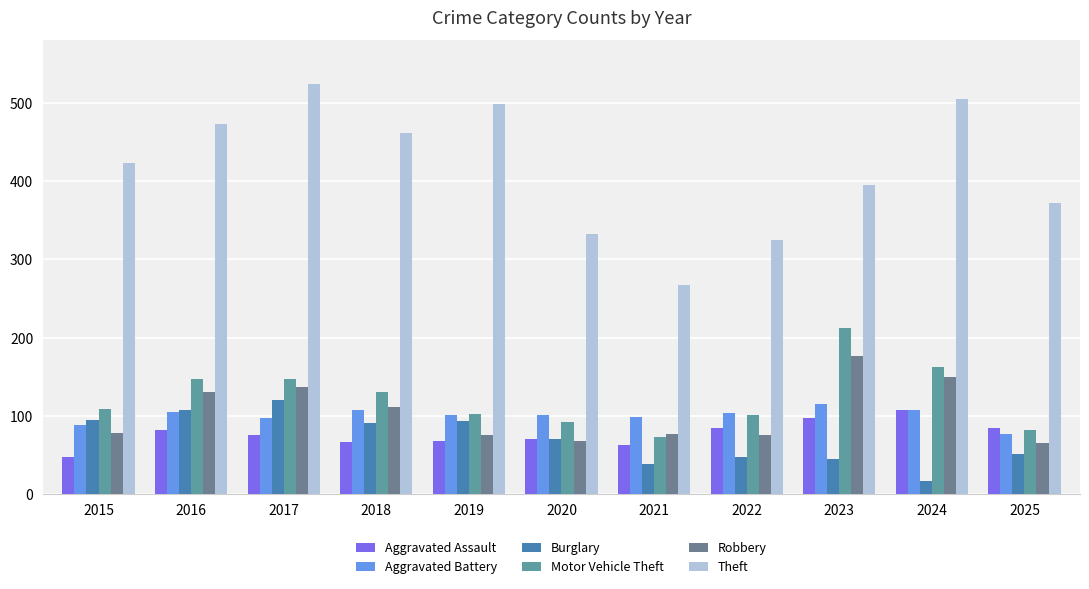

The Theft series shows 395 at 2023. True or false?

True